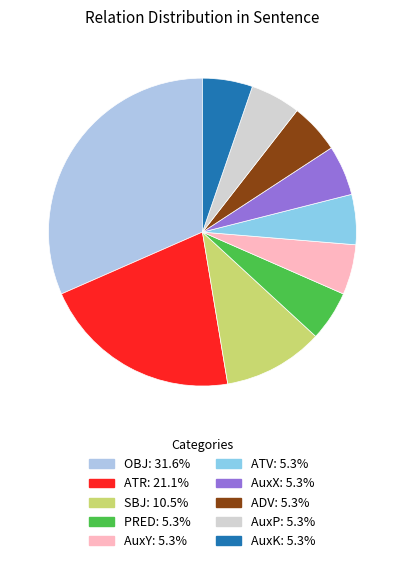

Rank the categories by value from lowest to highest.

PRED, AuxY, ATV, AuxX, ADV, AuxP, AuxK, SBJ, ATR, OBJ